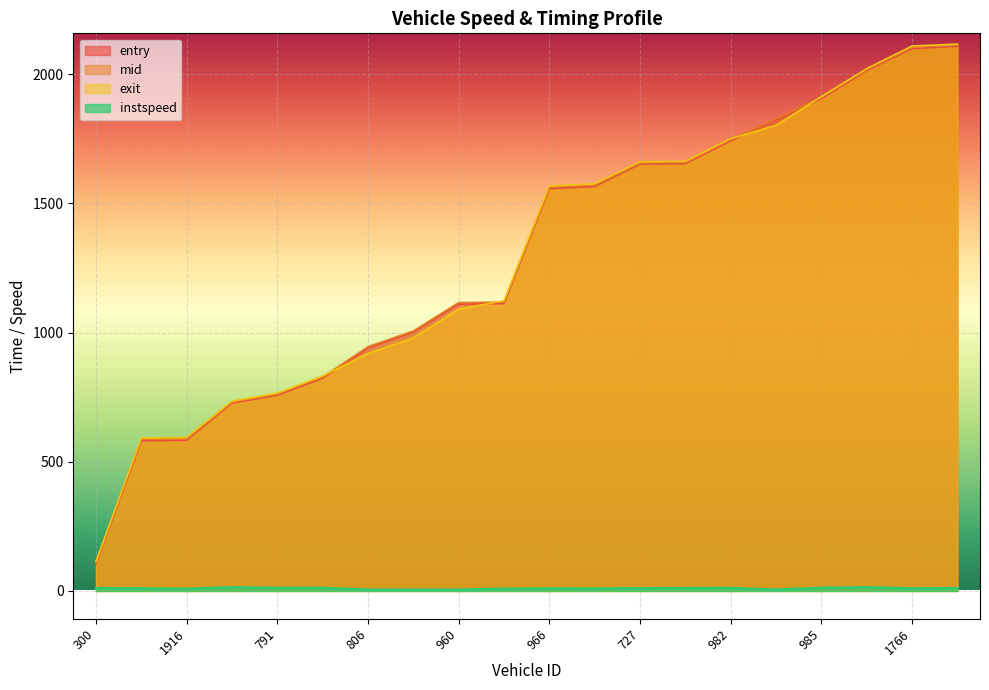

What is the approximate value of instspeed at 960?

5.0